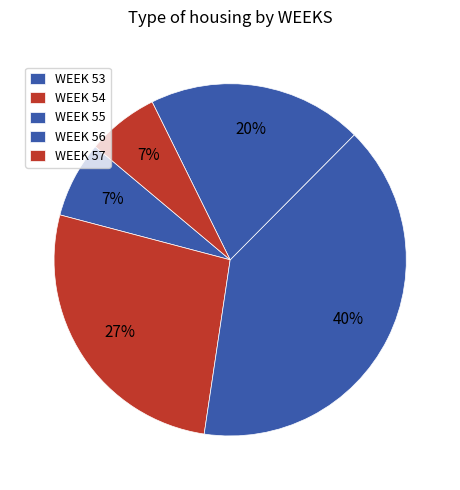

To the nearest percent, what is the difference between the largest and smallest slice percentages?

33%